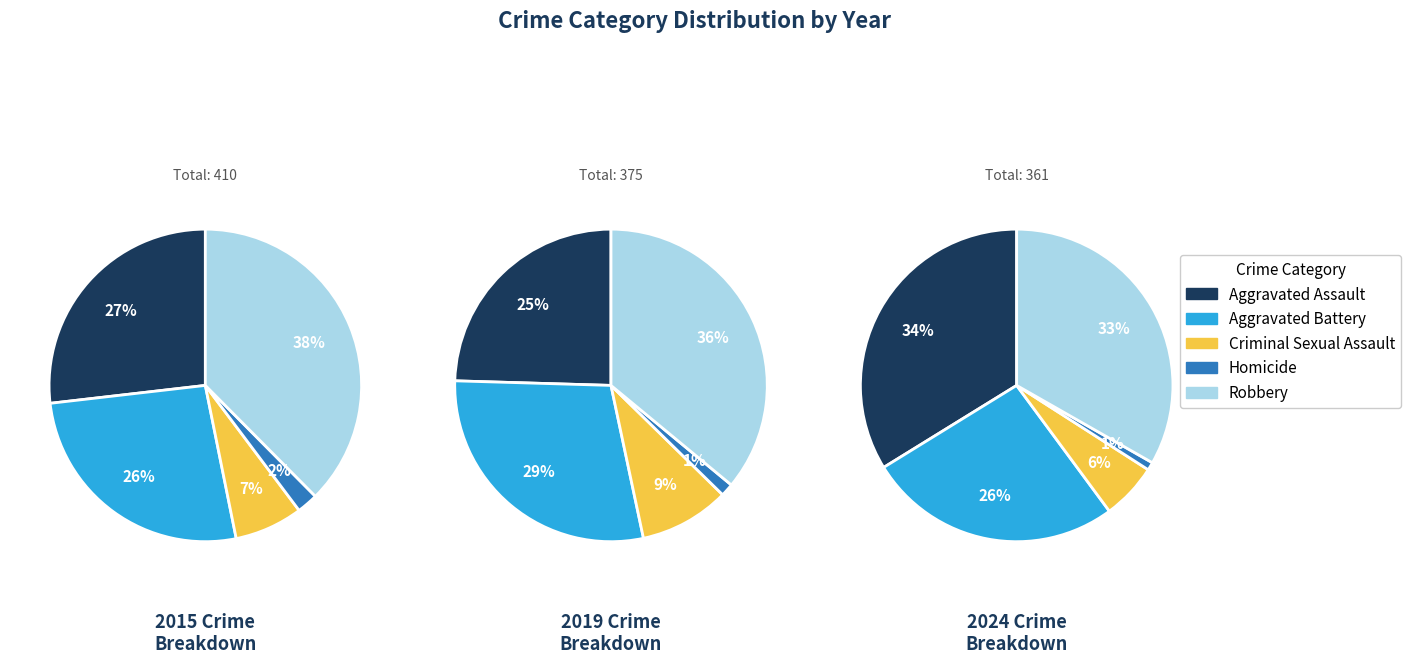

Rank the categories by value from highest to lowest.

Robbery, Aggravated Assault, Aggravated Battery, Criminal Sexual Assault, Homicide